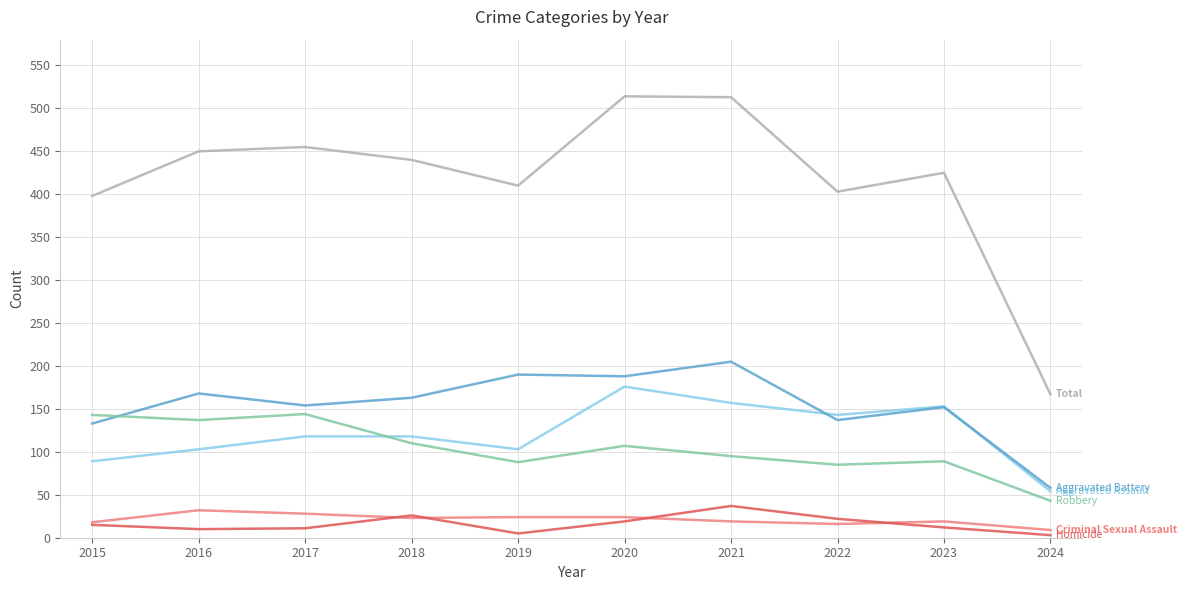

What is the maximum value shown in the chart?

514